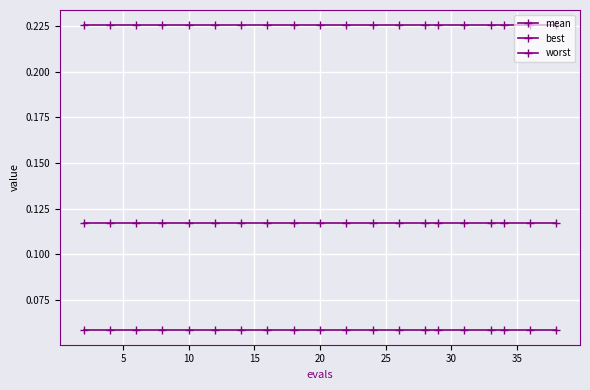

How many series are shown in this chart?

3